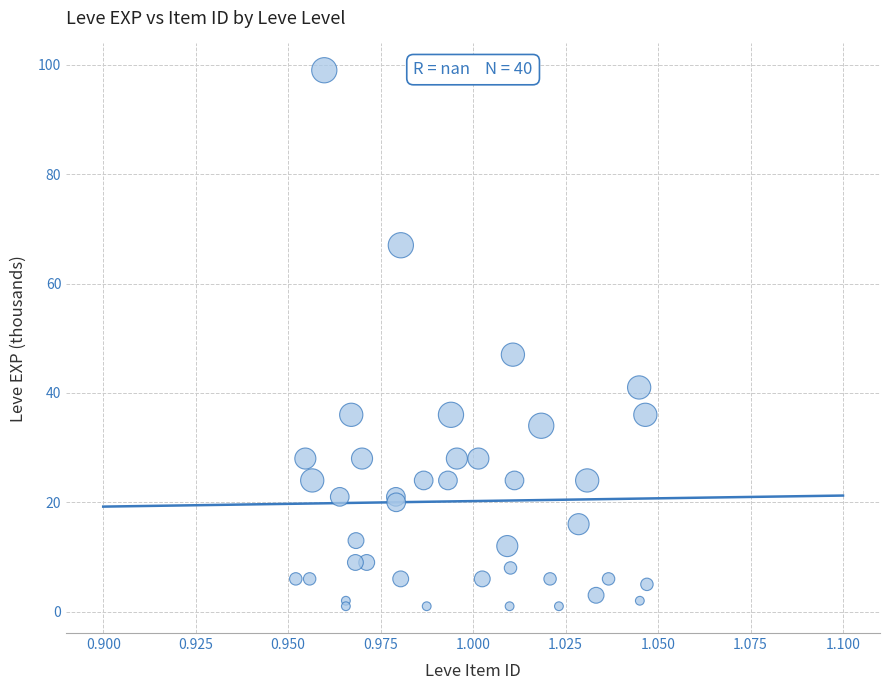

What Y value in the scatter plot is closest to 50?

47